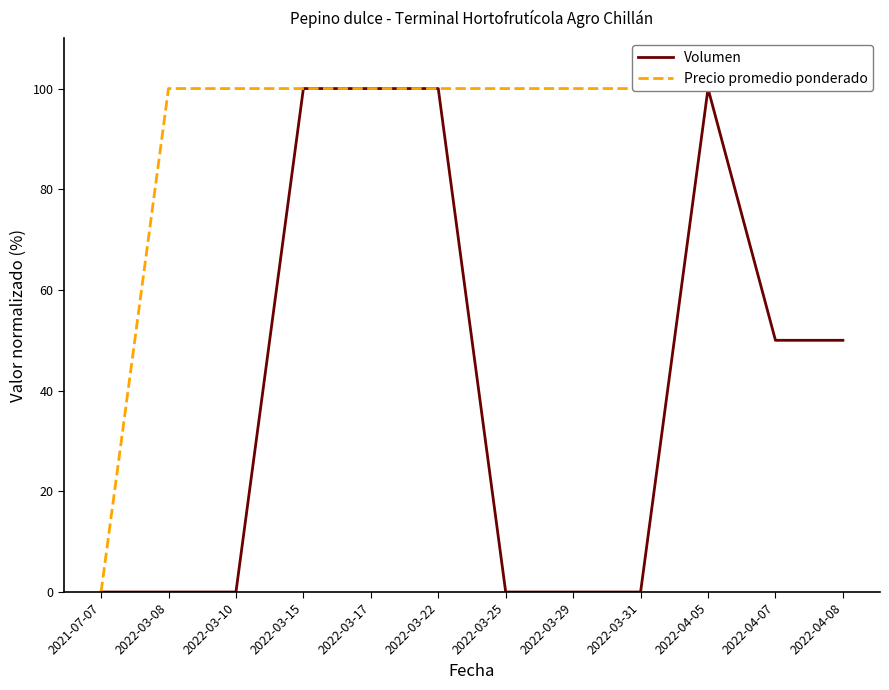

What is the approximate value of Volumen at 2022-04-08, to the nearest 10?

50